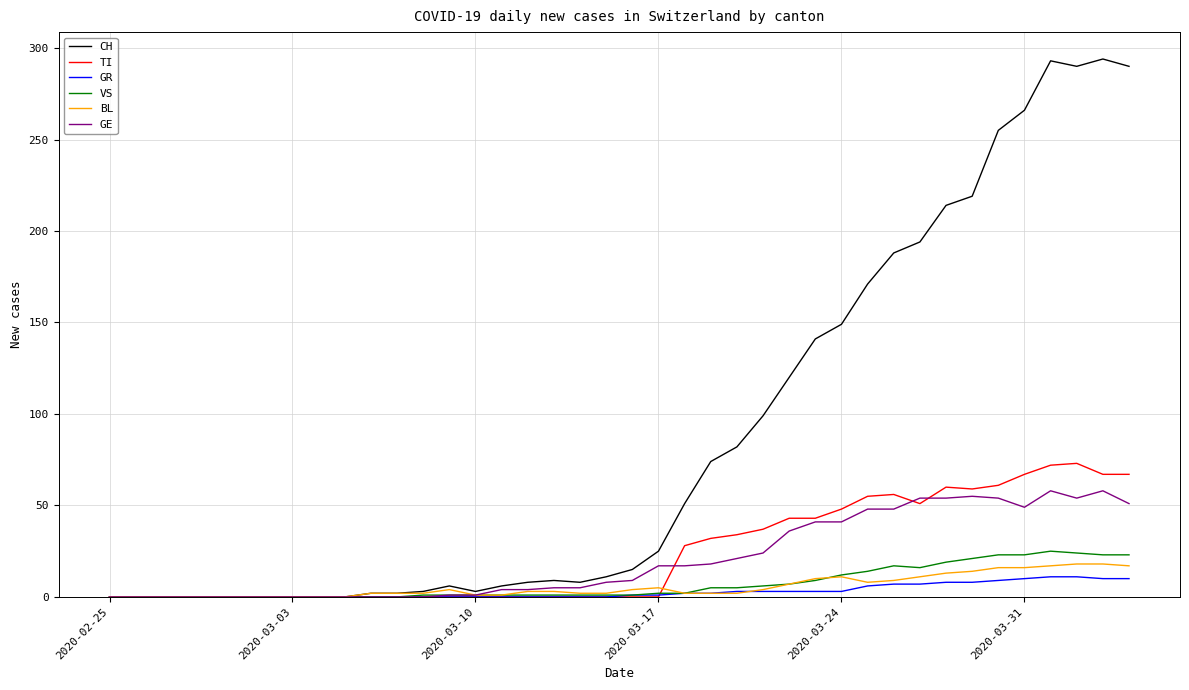

Which series has the largest total across all categories?

CH